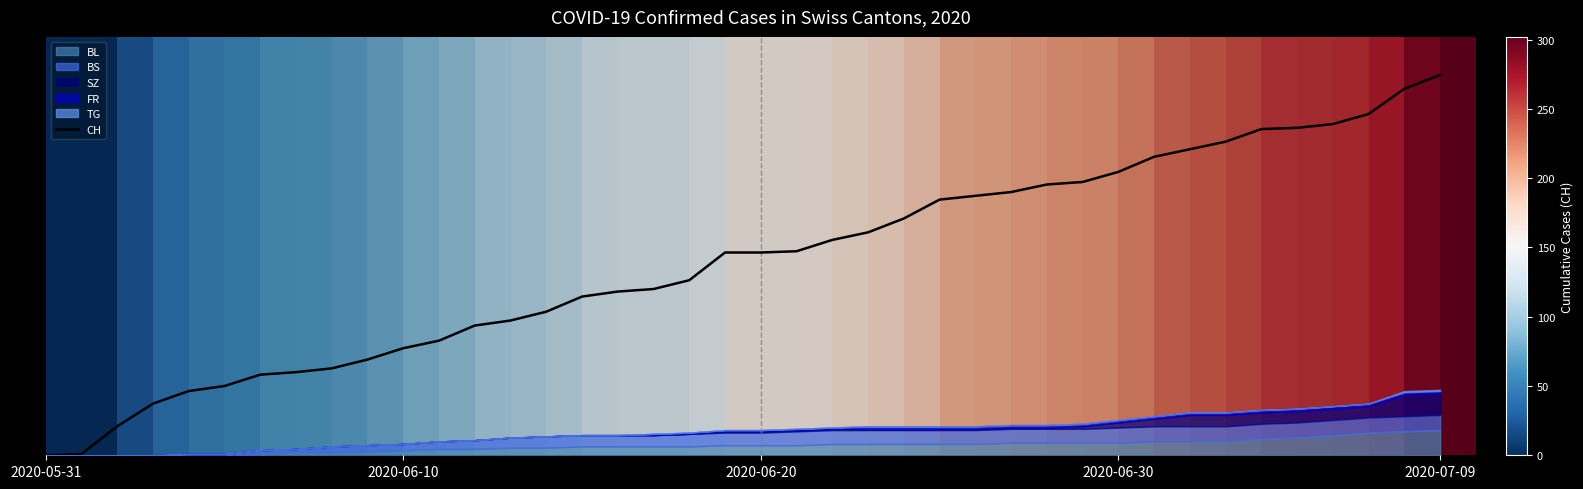

What is the label of the 22nd point from the right?

18